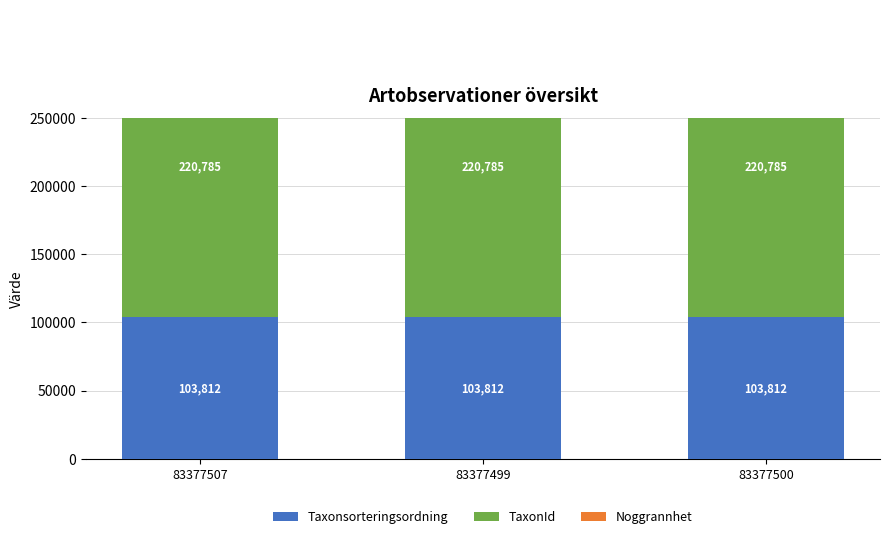

At which label does Noggrannhet reach its peak?

83377507